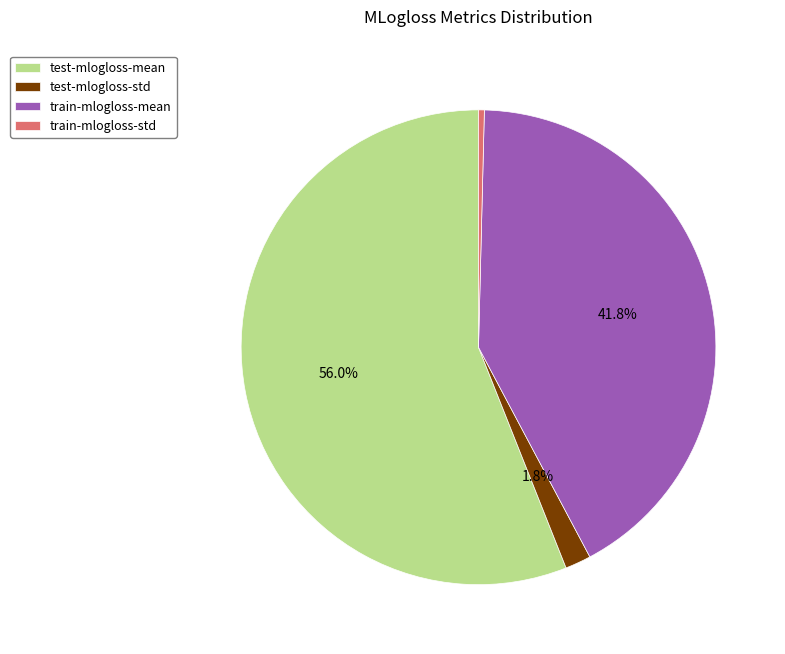

To the nearest percent, what is the combined percentage of train-mlogloss-mean and train-mlogloss-std?

42%